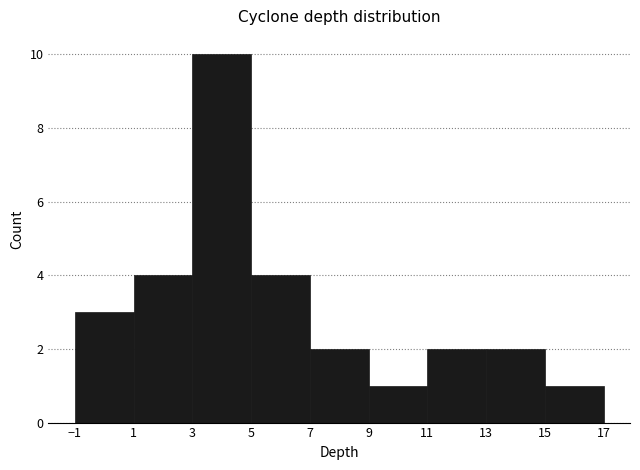

Over which range of the x-axis is the bar tallest?

3 to 5